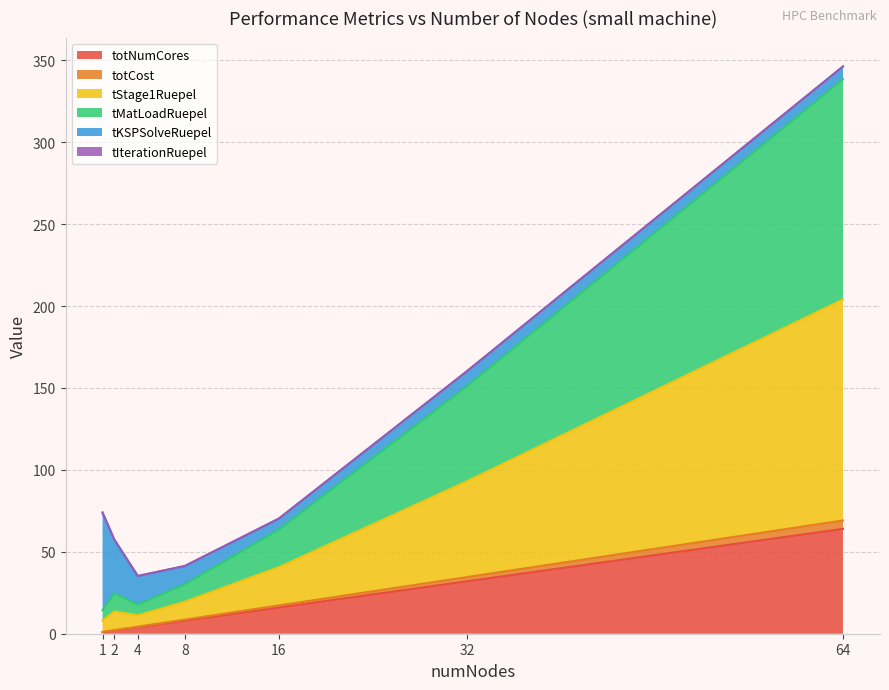

Does the chart display data point markers on the line(s)?

No